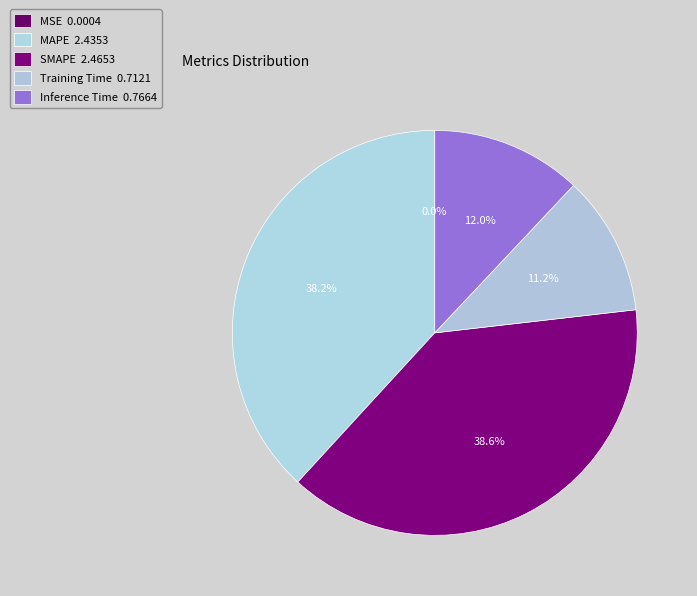

Which slice is the largest?

SMAPE